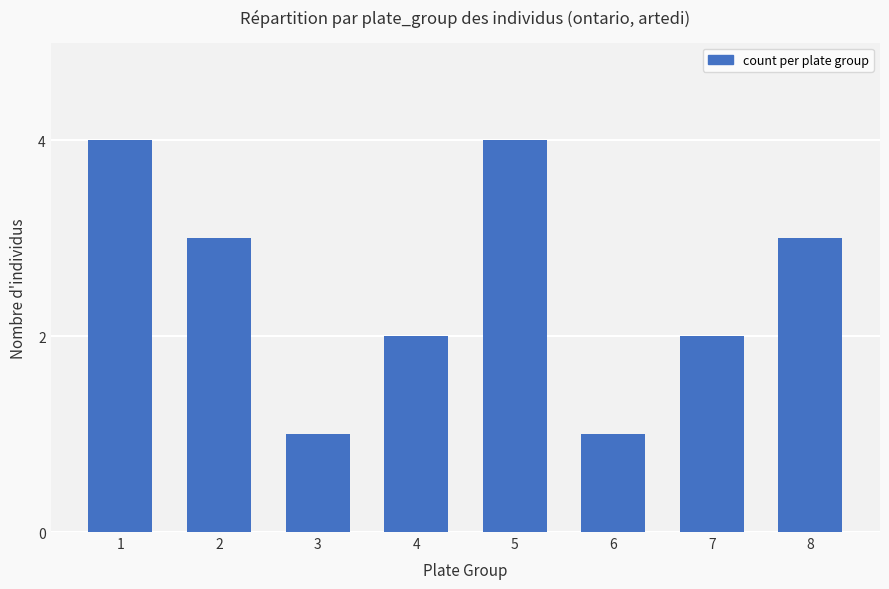

What is the value of the 5th bar from the left?

4